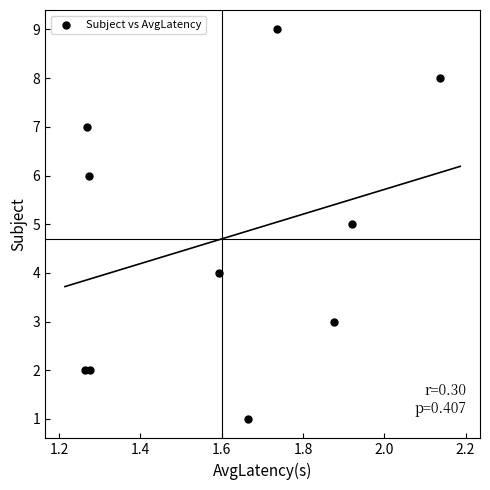

What is the average Y value?

5